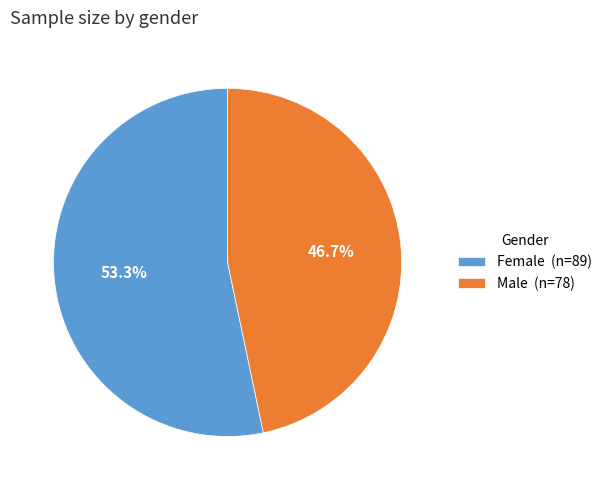

Which slice is the smallest?

Male